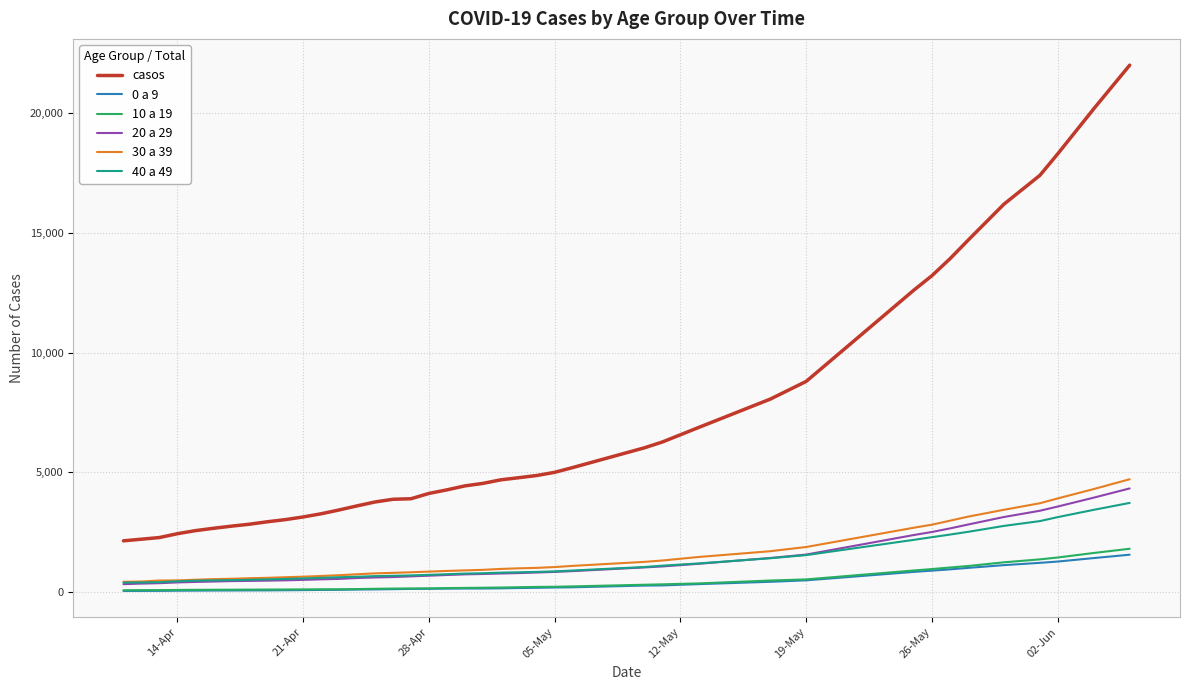

What is the maximum value for 40 a 49?

3717